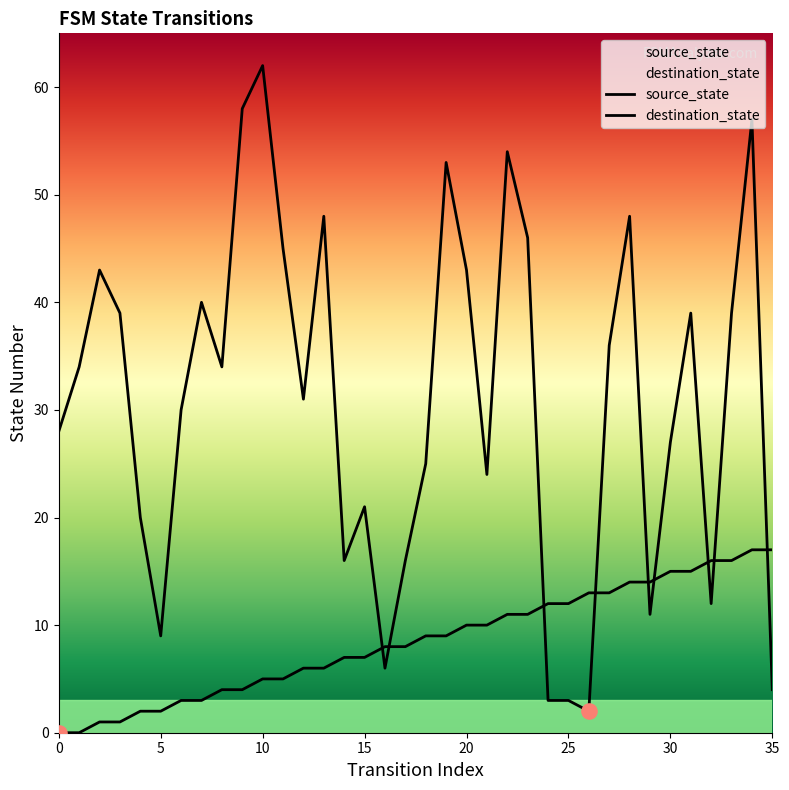

Which series has the largest total across all categories?

destination_state